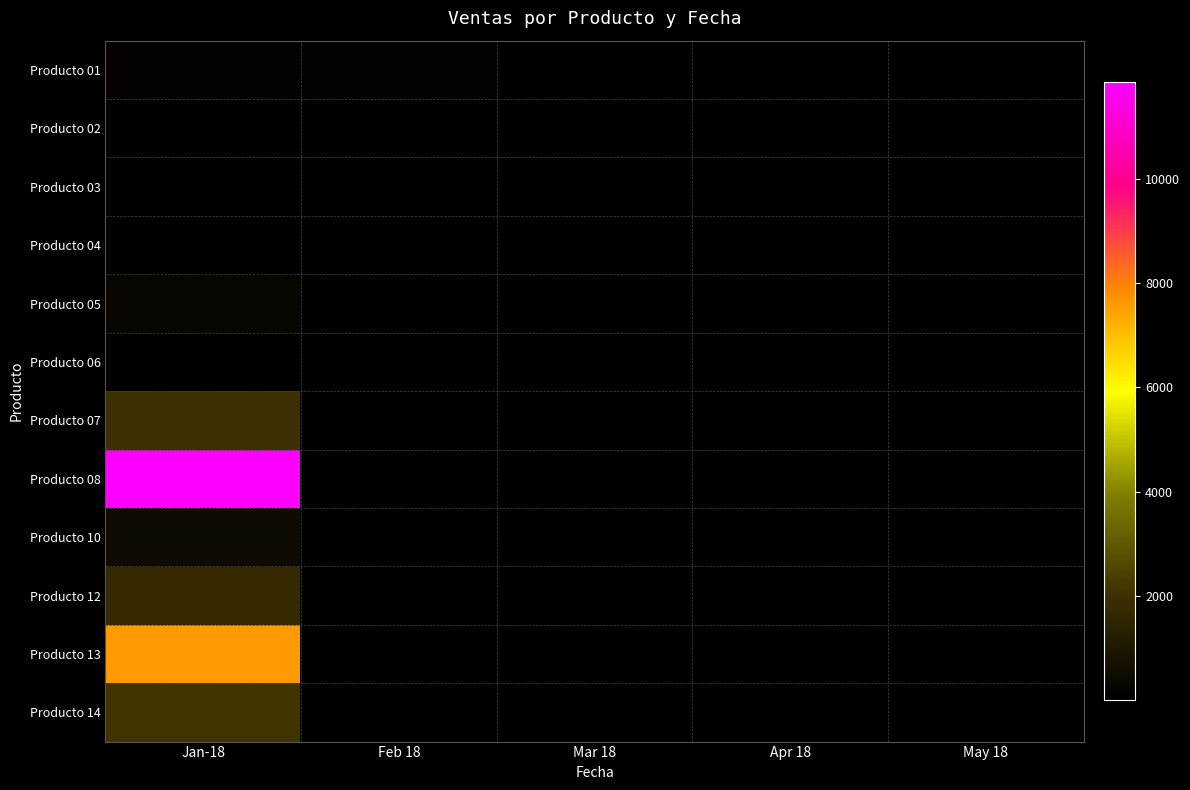

At Feb 18, list the series in order from smallest to largest.

Producto 03, Producto 04, Producto 02, Producto 01, Producto 05, Producto 06, Producto 07, Producto 08, Producto 10, Producto 12, Producto 13, Producto 14